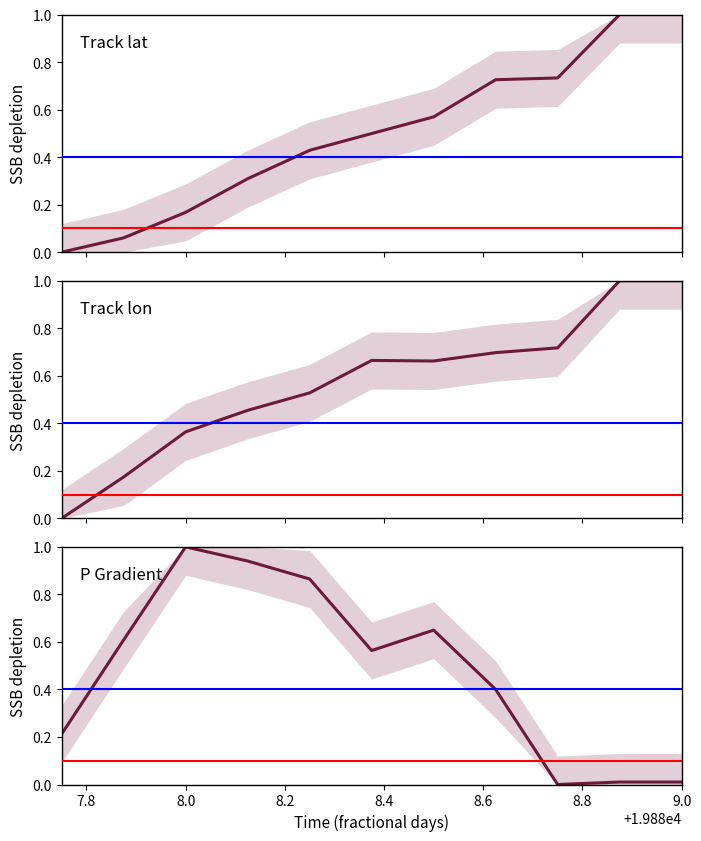

What are all the series names shown in the legend?

lat, lon, p_grad